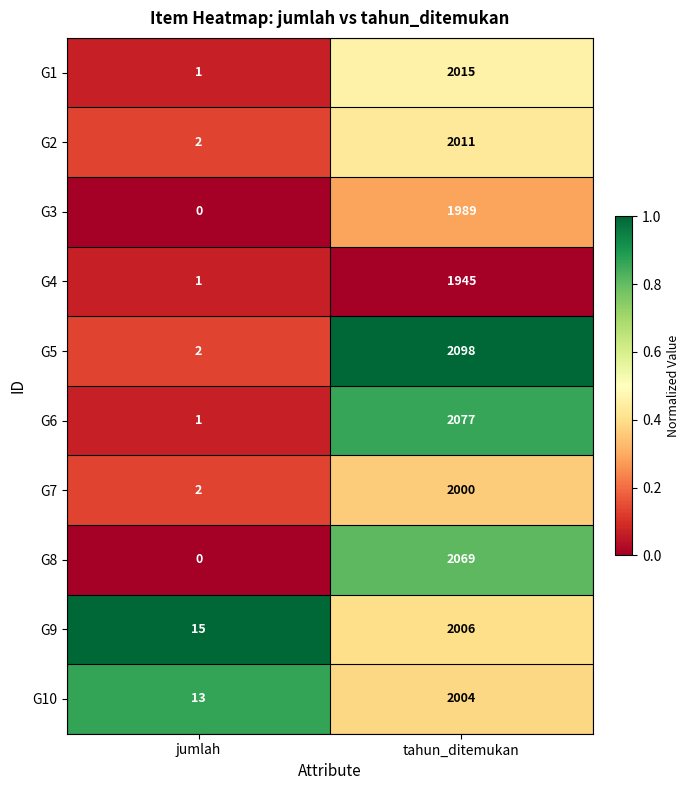

Which series has the widest spread of values?

G5